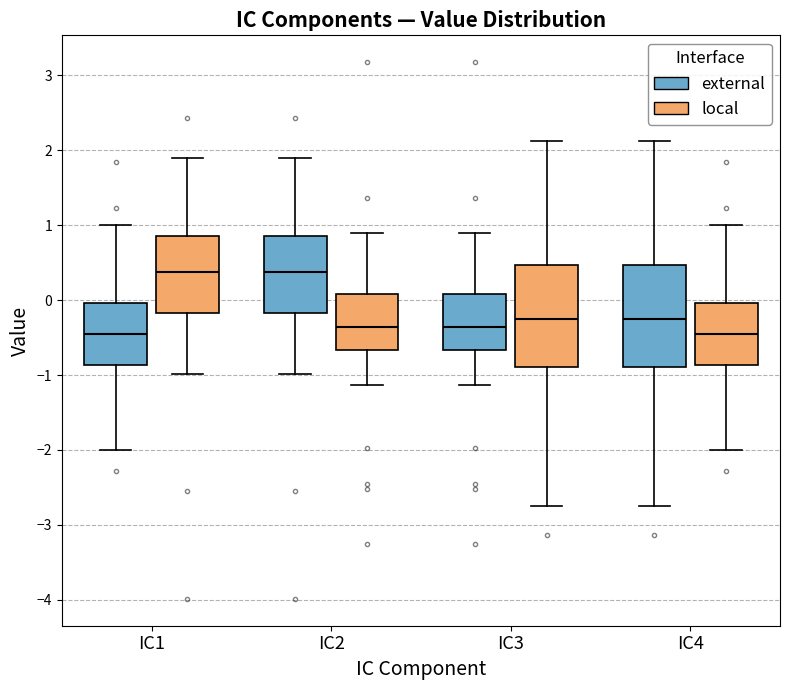

Reading left to right, transcribe this box plot: for each box, give where its median line is, the range the box spans, and where its two whiskers end, as read against the y-axis. The values are not printed on the chart, so give them approximately, as read against the axis.

IC1 (external): median -0.4, box -0.9 to 0.0, whiskers -2.0 to 1.0
IC1 (local): median 0.4, box -0.2 to 0.9, whiskers -1.0 to 1.9
IC2 (external): median 0.4, box -0.2 to 0.9, whiskers -1.0 to 1.9
IC2 (local): median -0.4, box -0.7 to 0.1, whiskers -1.1 to 0.9
IC3 (external): median -0.4, box -0.7 to 0.1, whiskers -1.1 to 0.9
IC3 (local): median -0.2, box -0.9 to 0.5, whiskers -2.7 to 2.1
IC4 (external): median -0.2, box -0.9 to 0.5, whiskers -2.7 to 2.1
IC4 (local): median -0.4, box -0.9 to 0.0, whiskers -2.0 to 1.0